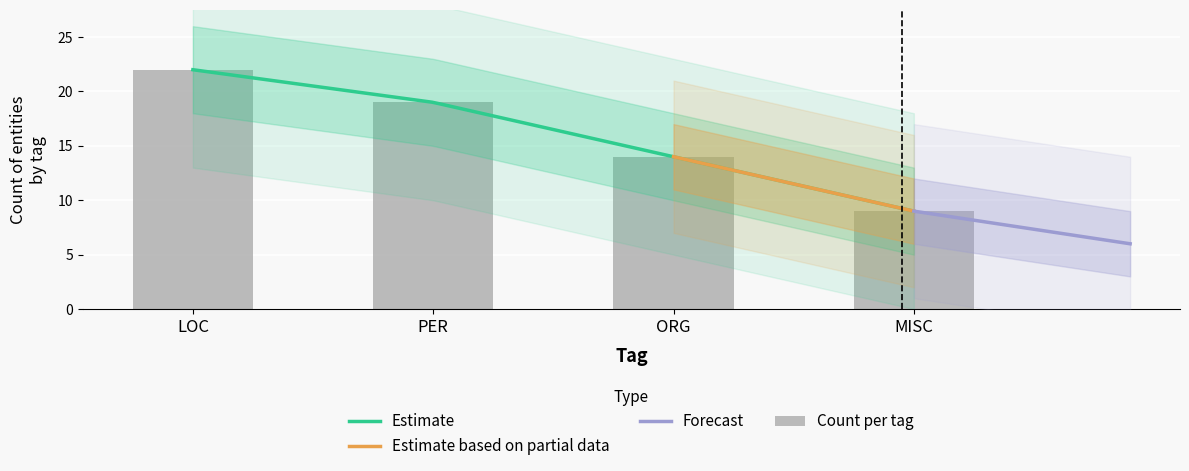

Count the values in the range 7 to 9.

3